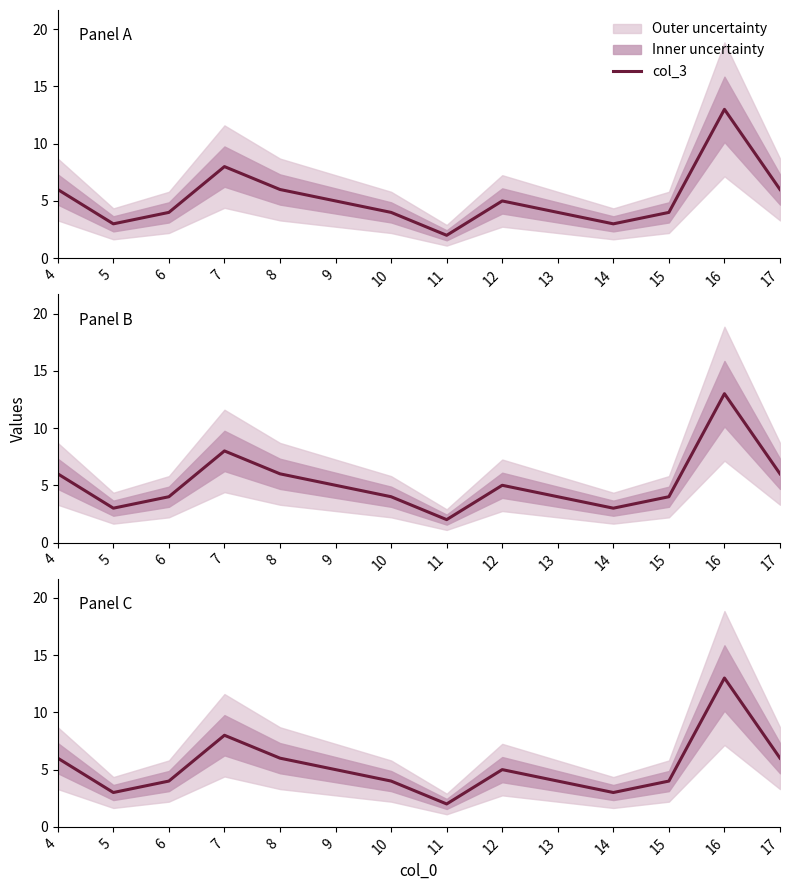

How many series are shown in this chart?

1